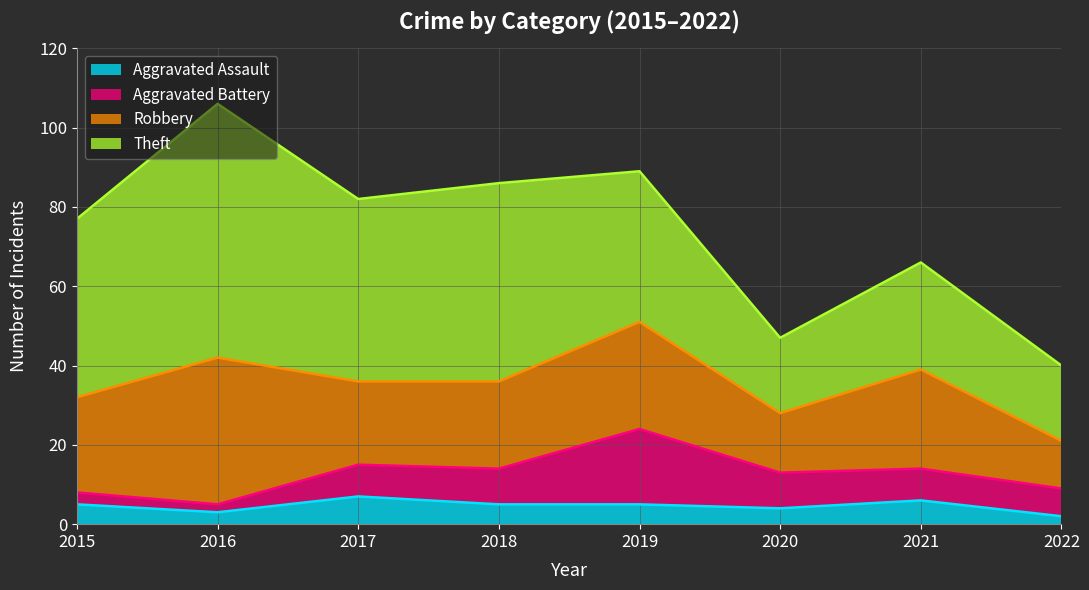

The Robbery series shows 33 at 2018. True or false?

False